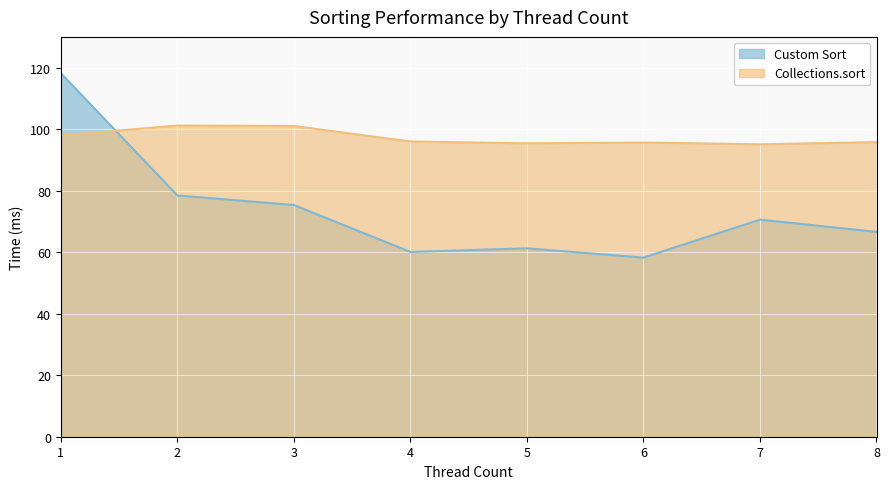

At 4, list the series in order from smallest to largest.

Custom Sort, Collections.sort